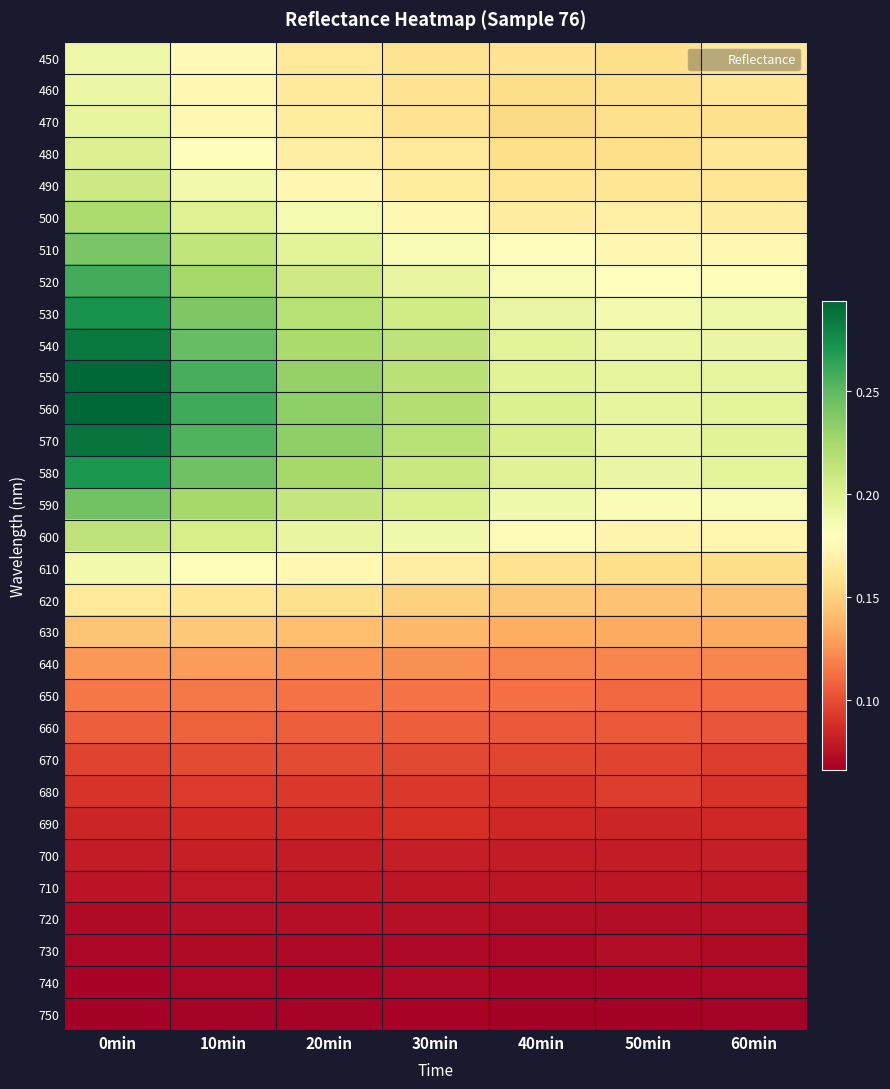

At how many categories does at least one series exceed 0?

7